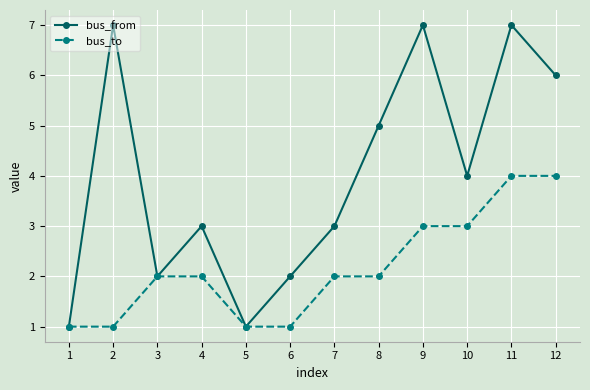

What is the average value of the bus_to series?

2